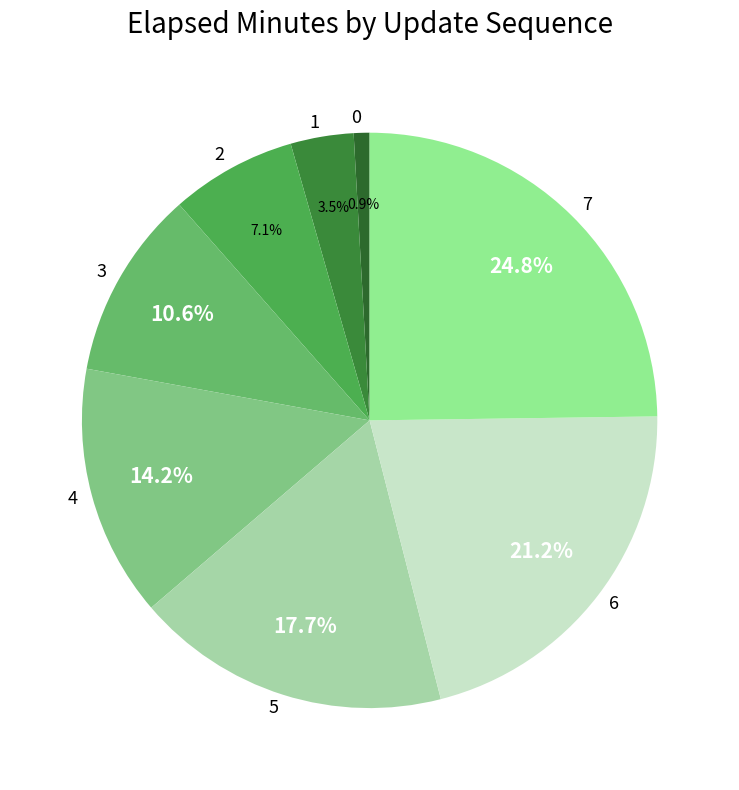

How many segments does this pie chart have?

8